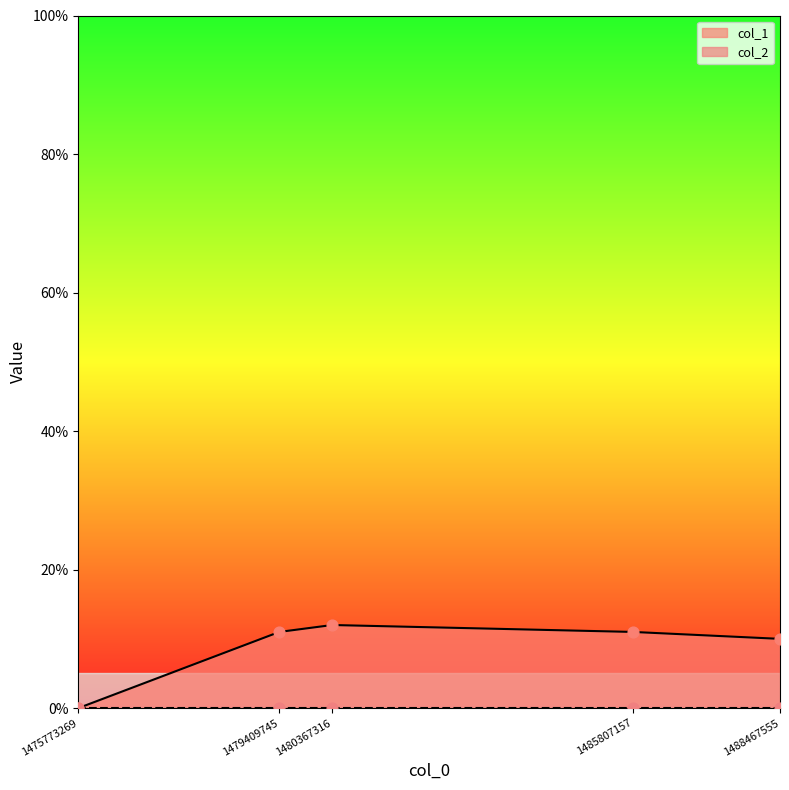

Between 1485807157 and 1475773269, which is larger?

1485807157